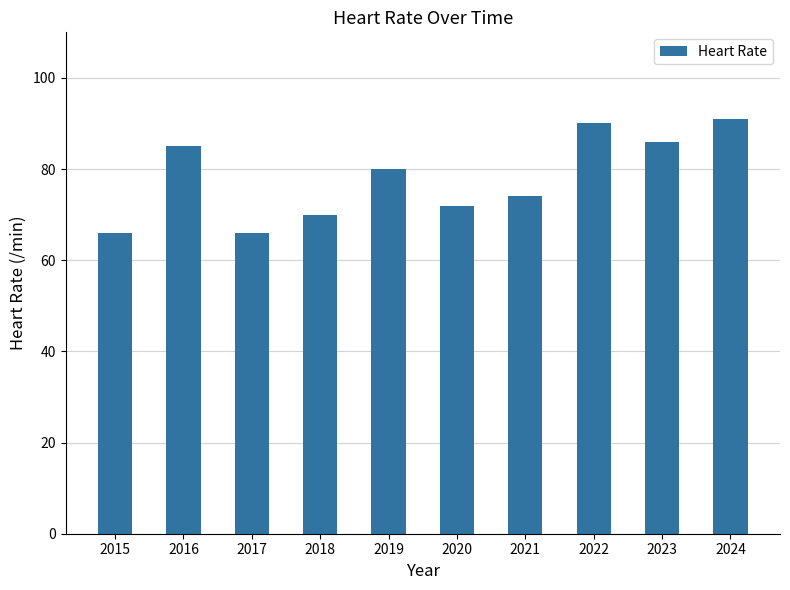

How many series are shown in this chart?

1